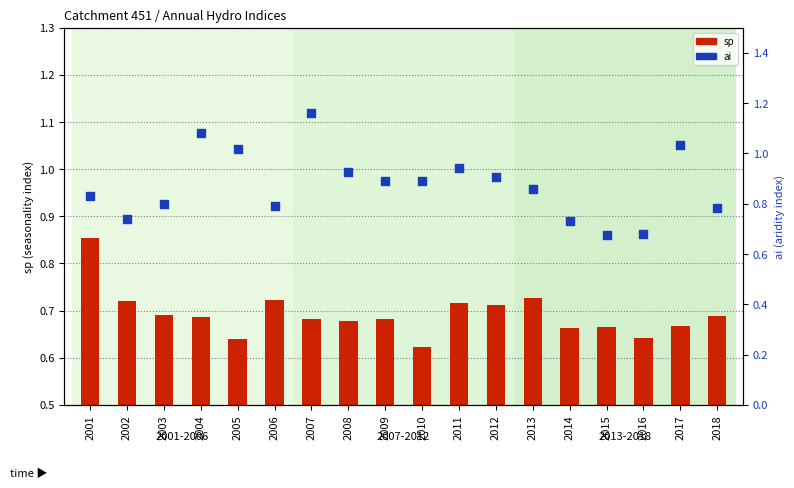

Which series has the largest total across all categories?

ai